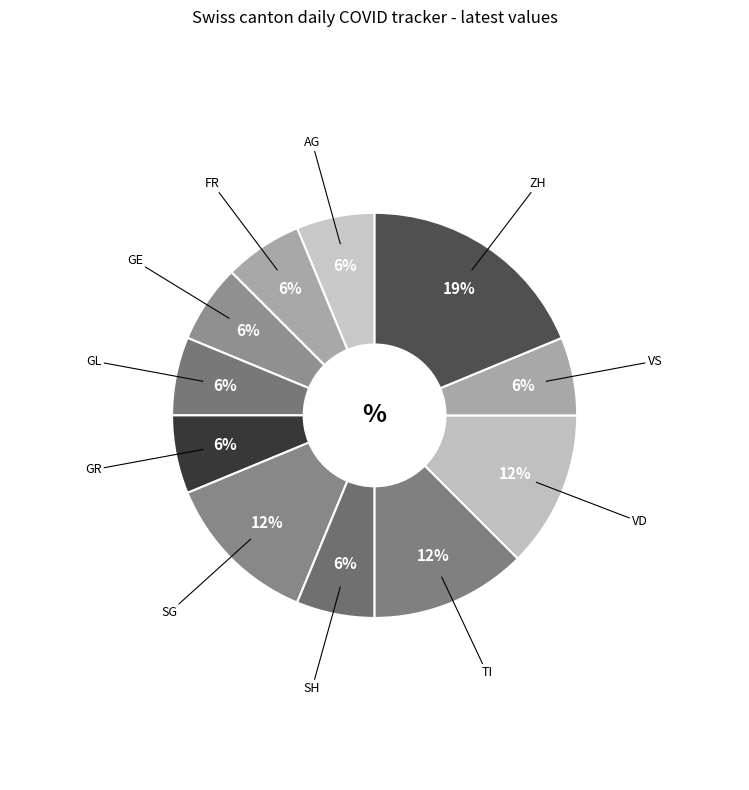

The GE slice represents 1% of the pie. True or false?

False